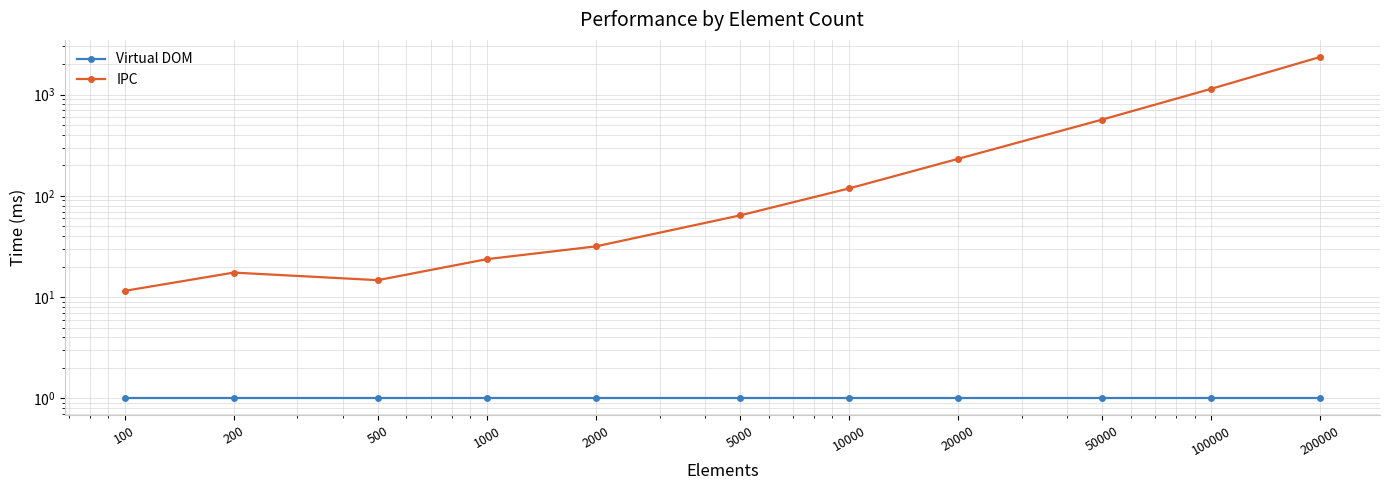

What is the value of the Virtual DOM point at the 6th from the left?

1.0